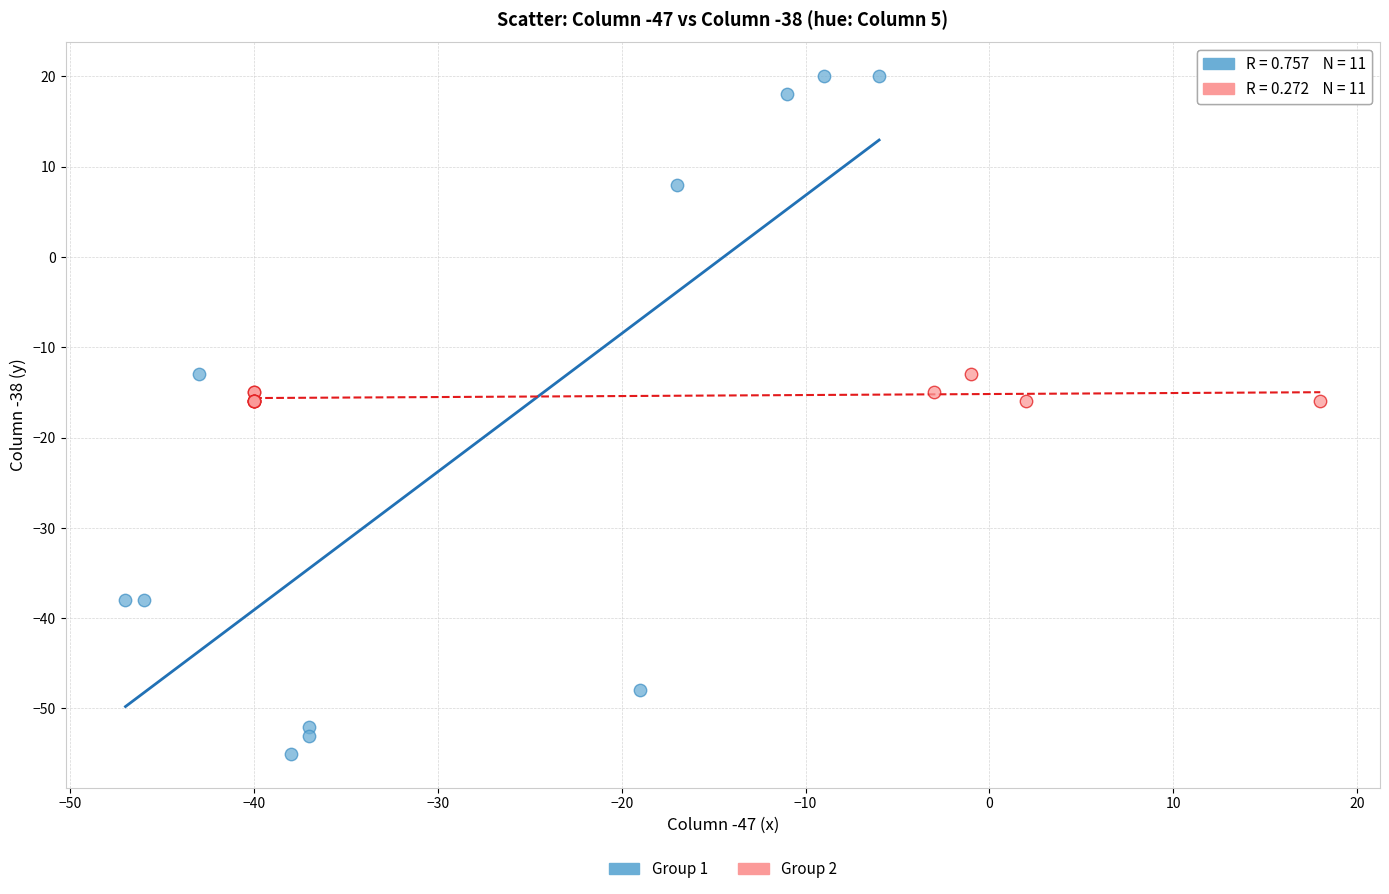

Which series has the widest spread of Y values?

Group 1